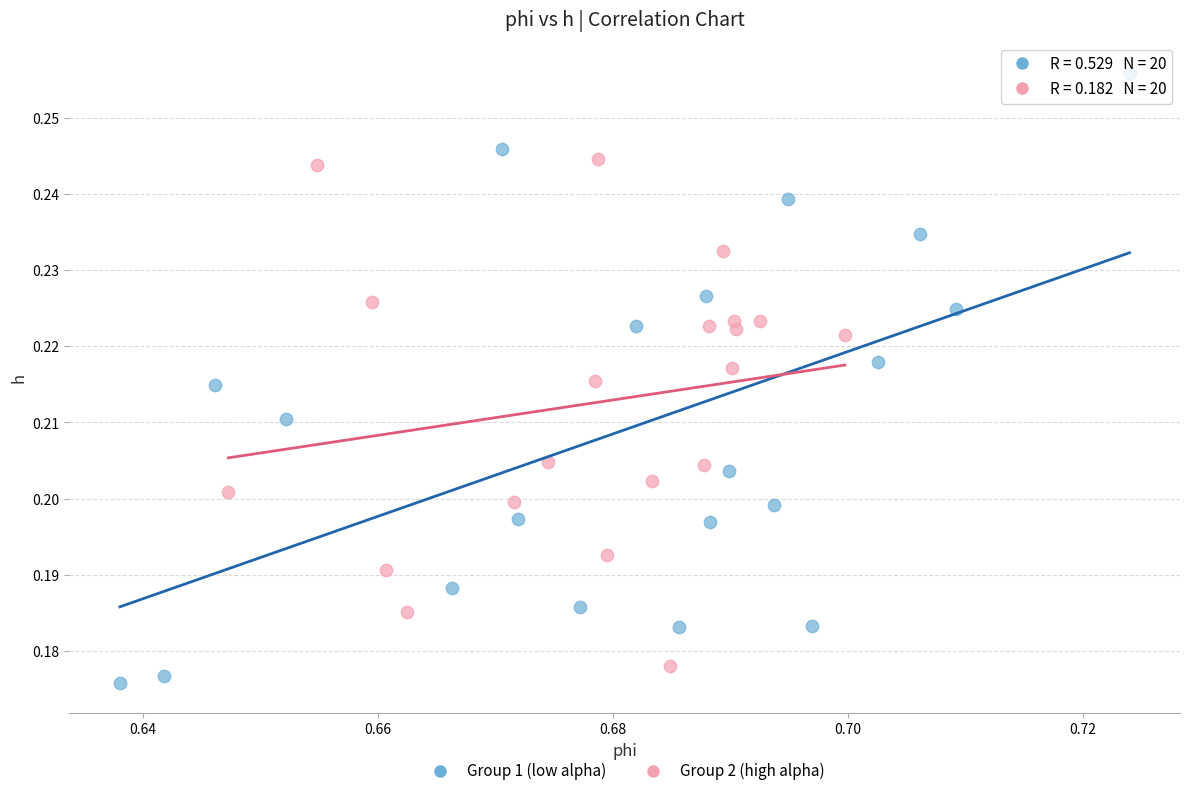

Which series has the widest spread of Y values?

Group 1 (low alpha)